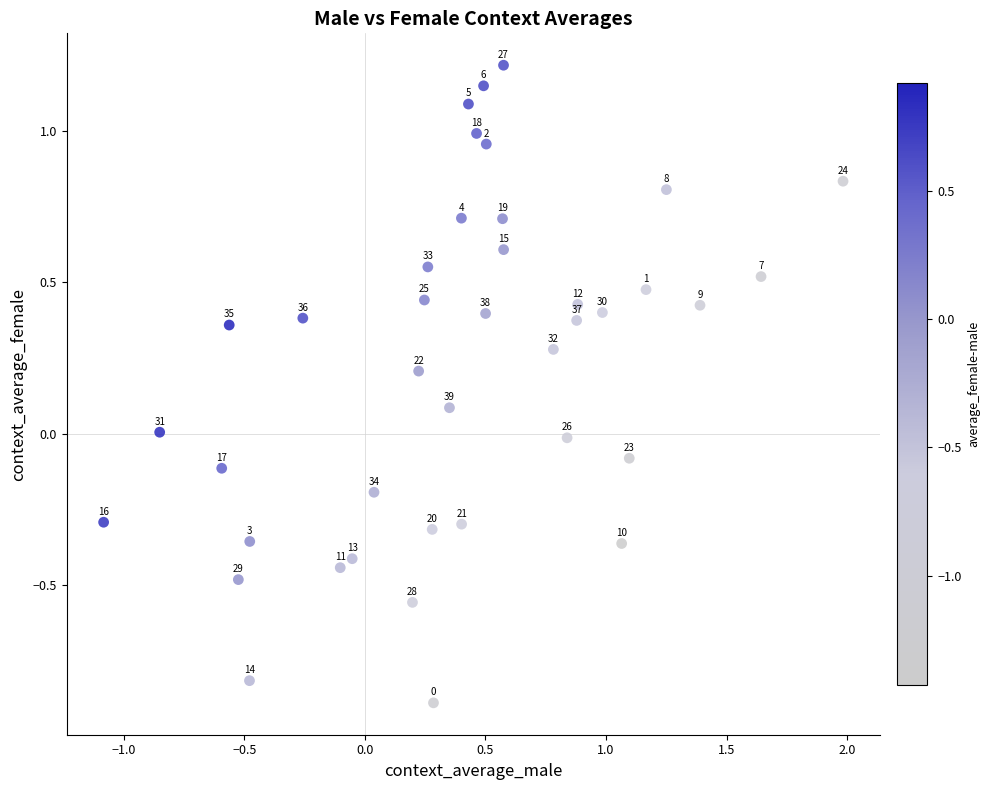

What is the range of X values (max minus min)?

3.1